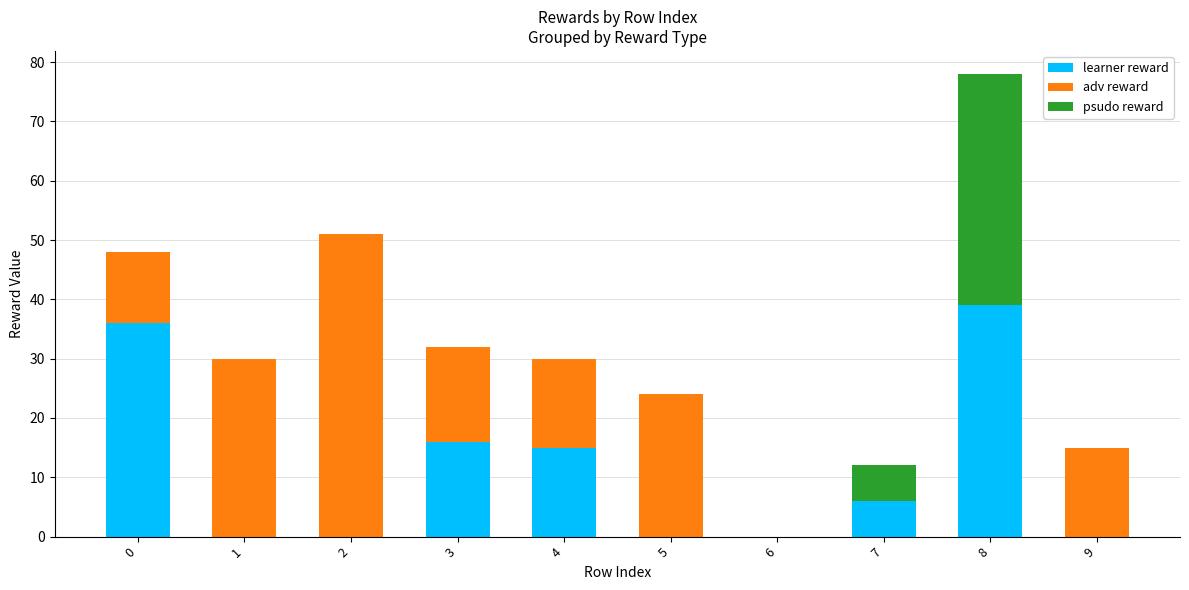

Which category has the highest value in the learner reward series?

8